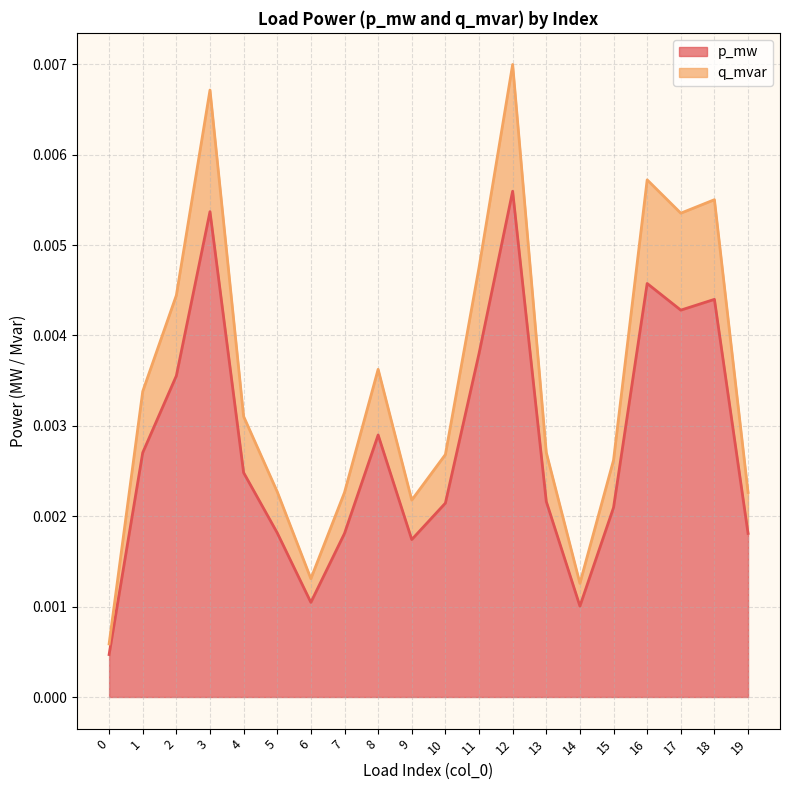

What are all the series names shown in the legend?

p_mw, q_mvar